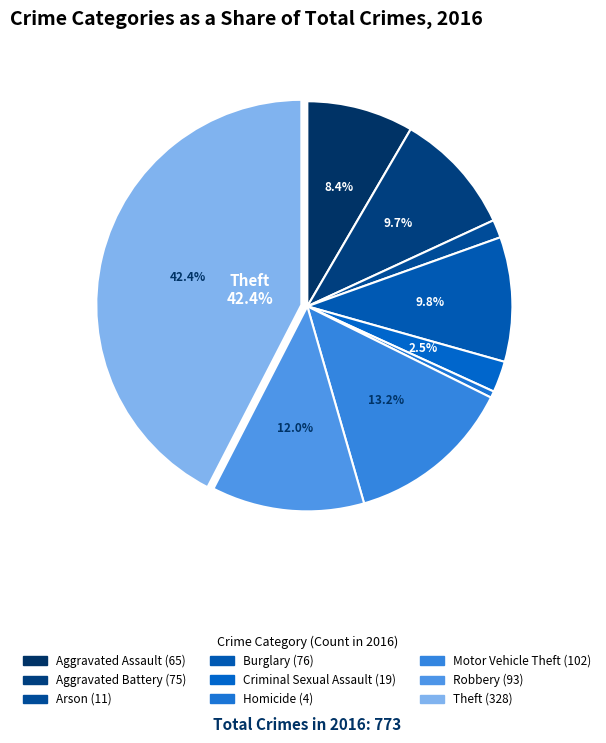

How many segments does this pie chart have?

9